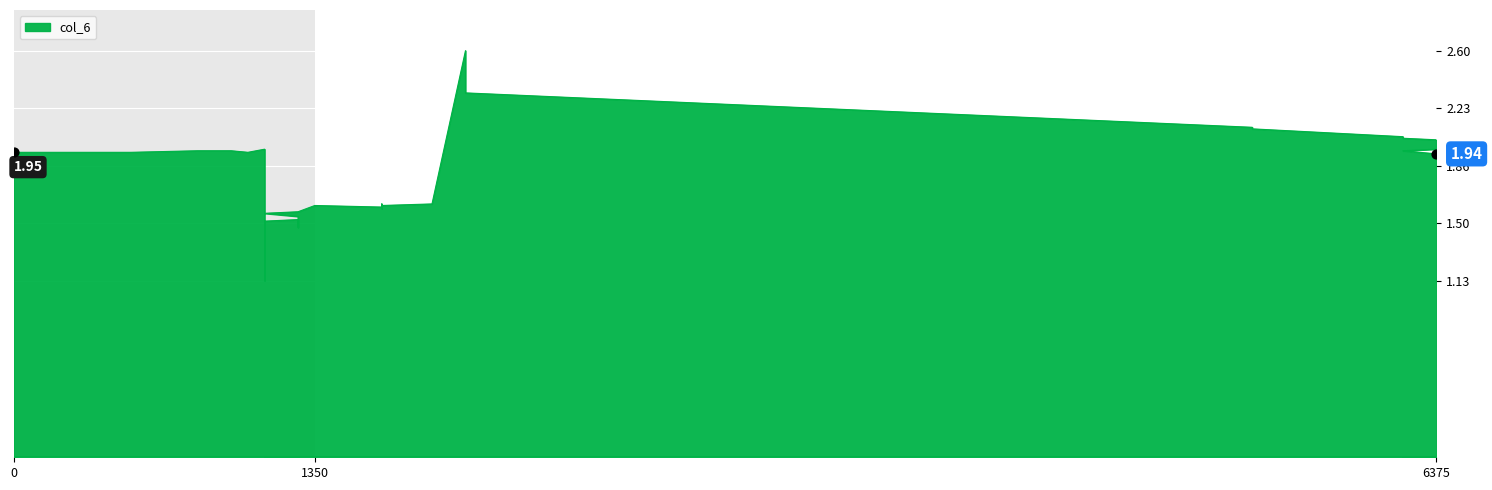

Approximately how many times larger is the value at 525 compared to 6225?

1.0